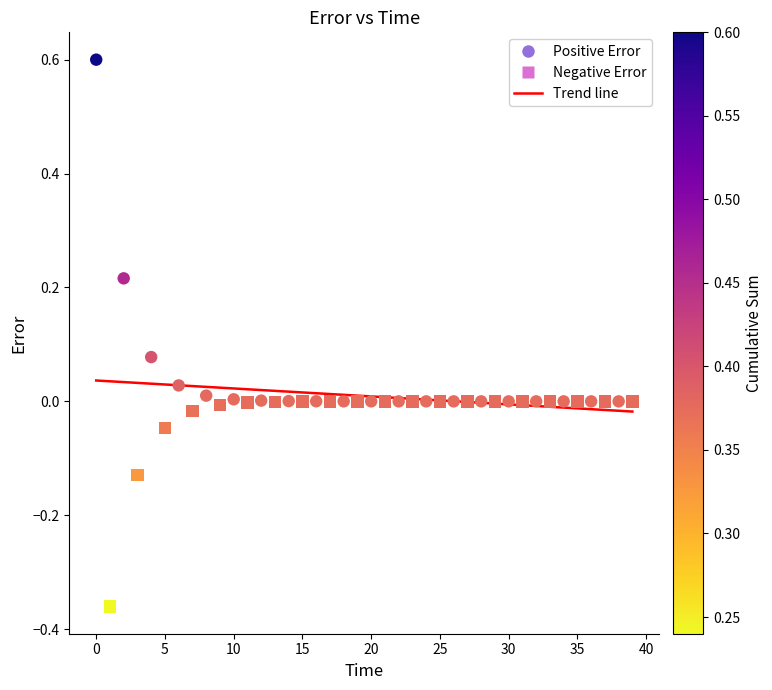

Which series contains the highest Y value?

Positive Error